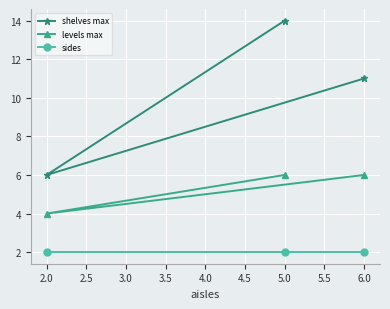

What is the difference between the shelves max values at 6.0 and 2.0?

5